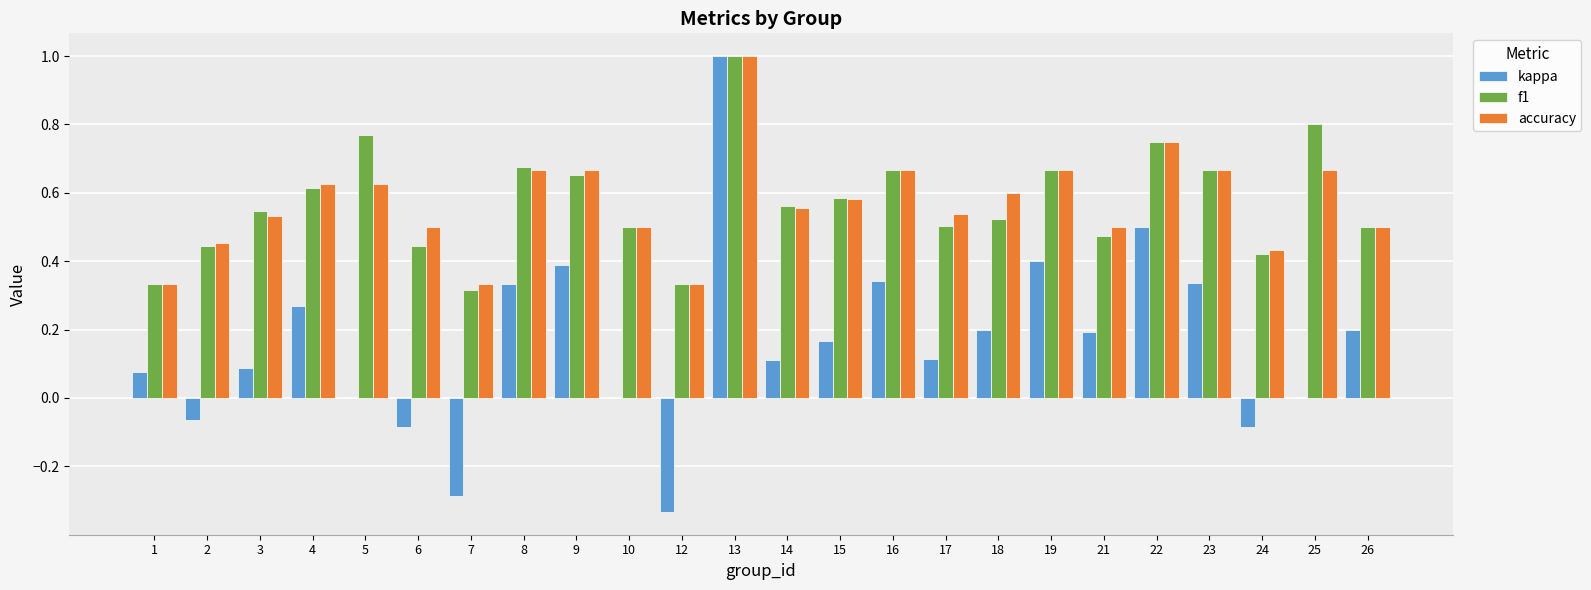

Is the value of kappa at 7 greater than the value of accuracy at 18?

No